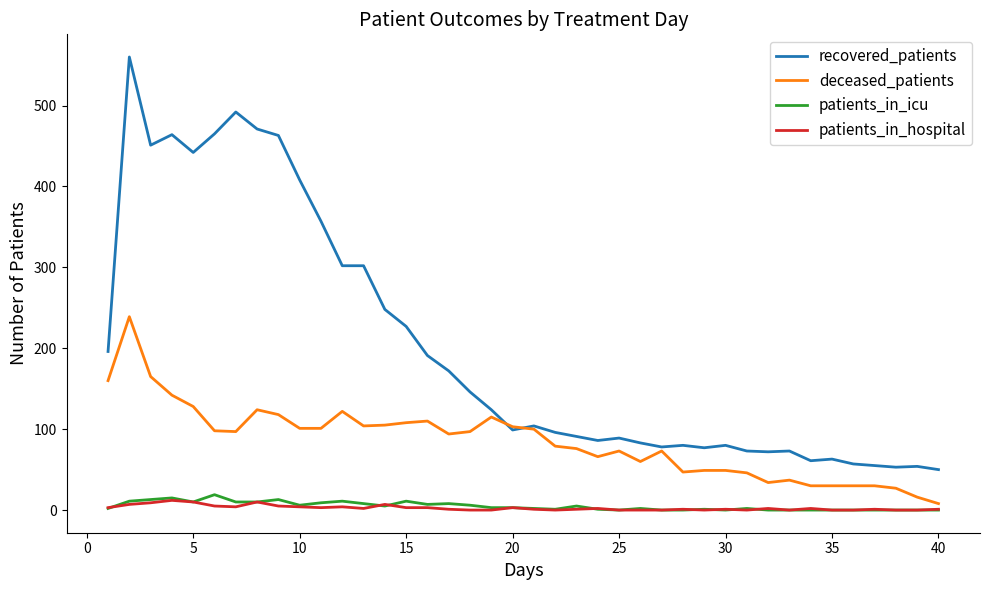

Does the chart display data point markers on the line(s)?

No